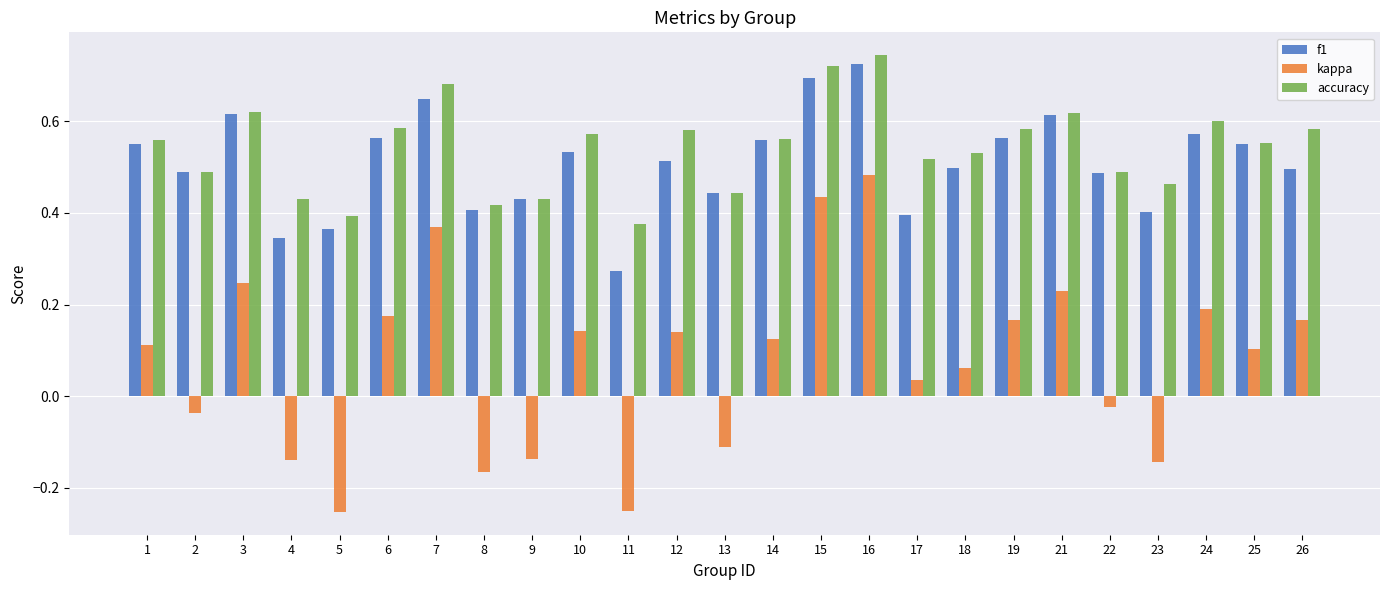

What is the sum of all f1 values?

12.7